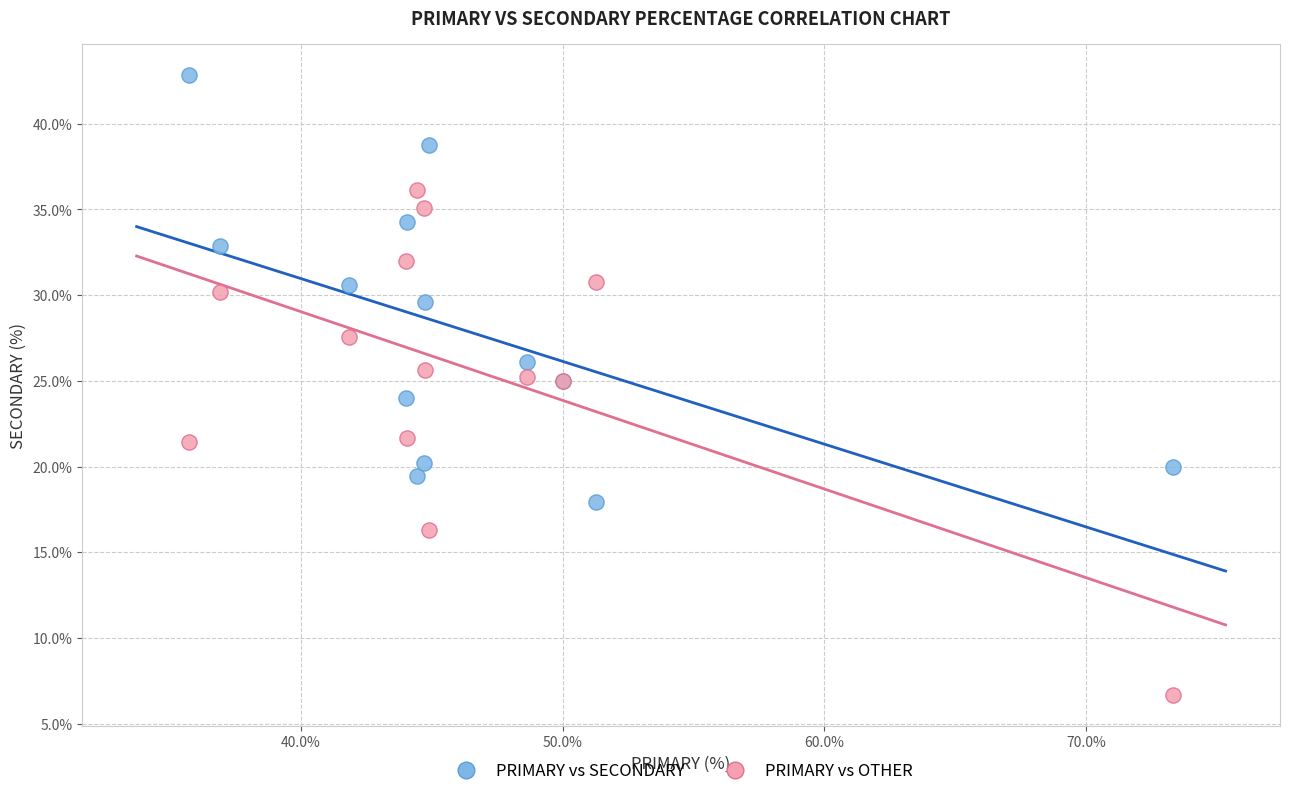

Which series reaches the minimum Y coordinate?

PRIMARY vs OTHER